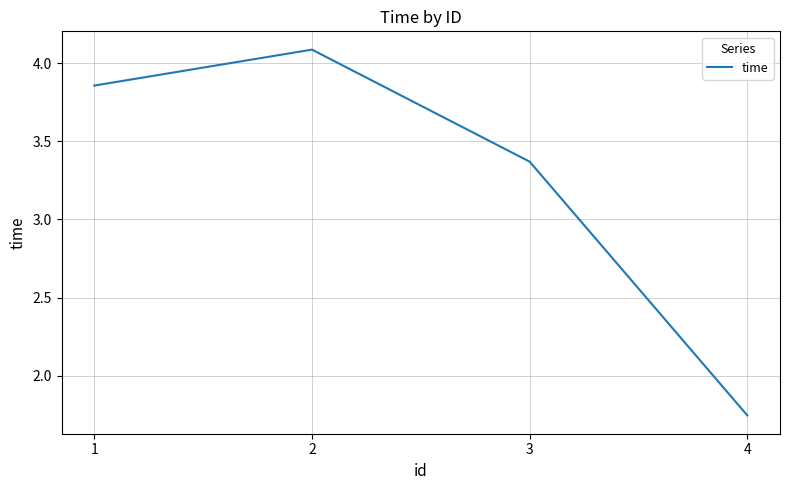

List the labels in order of value, largest first.

2, 1, 3, 4